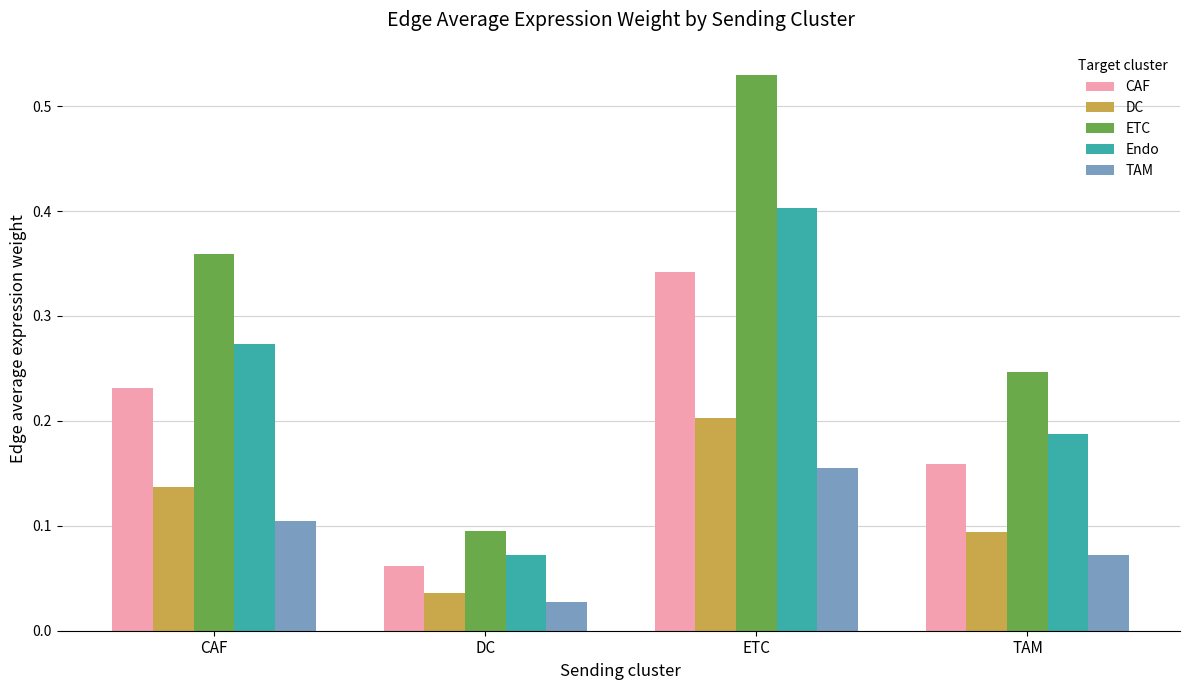

At which label is TAM closest to 0?

DC